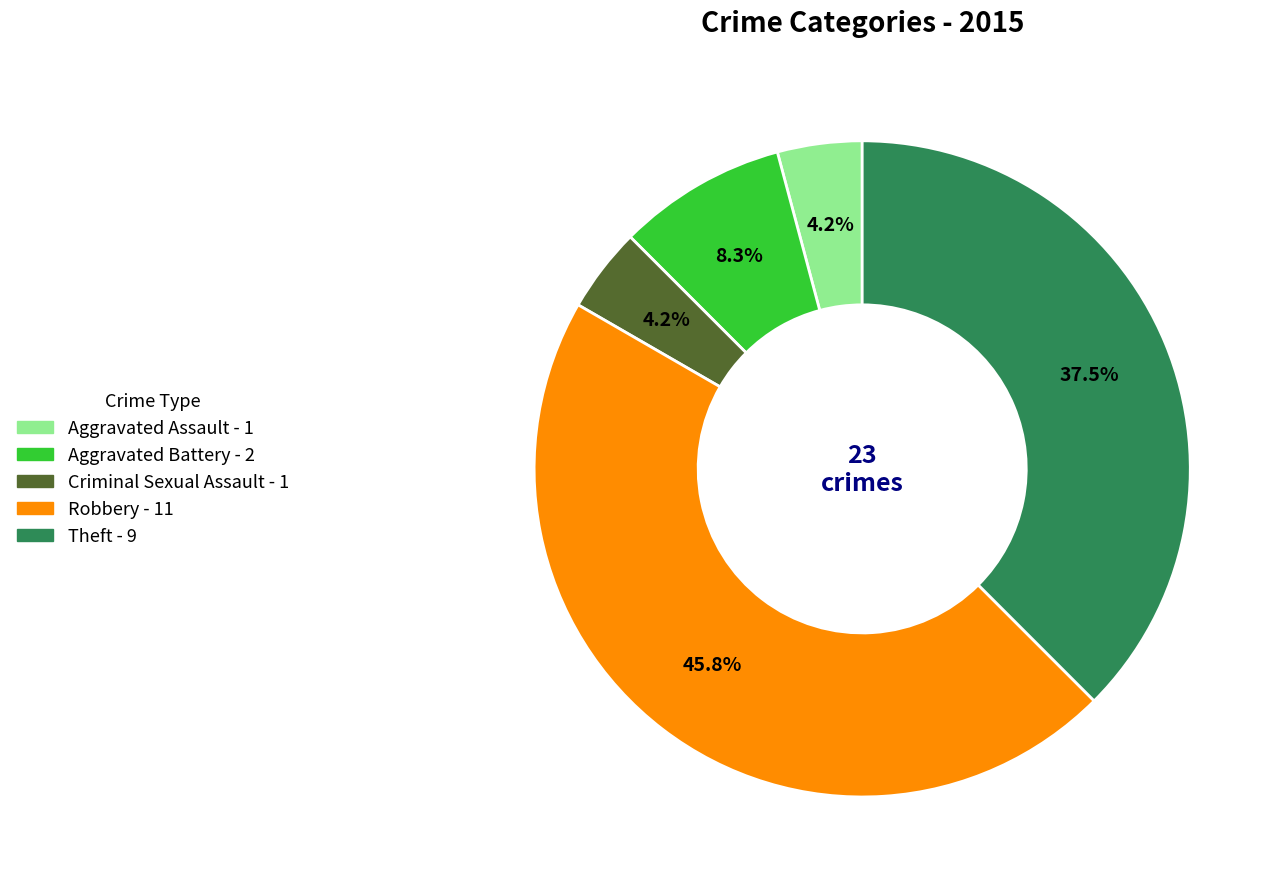

Is there a majority slice in this chart?

No